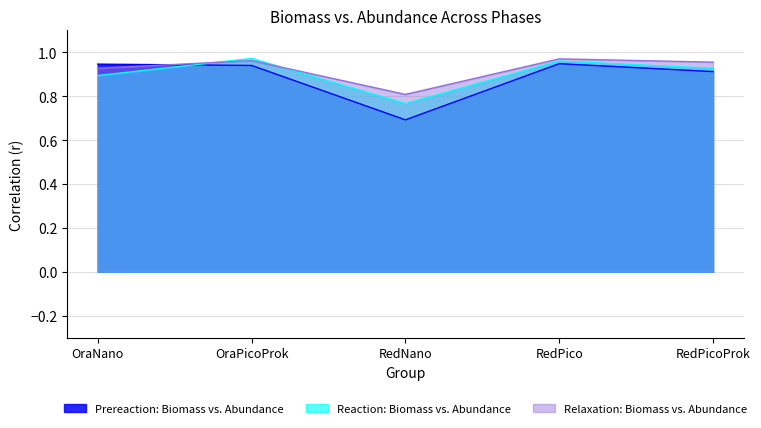

Between RedPico and RedPicoProk, which series saw the biggest shift?

Prereaction: Biomass vs. Abundance